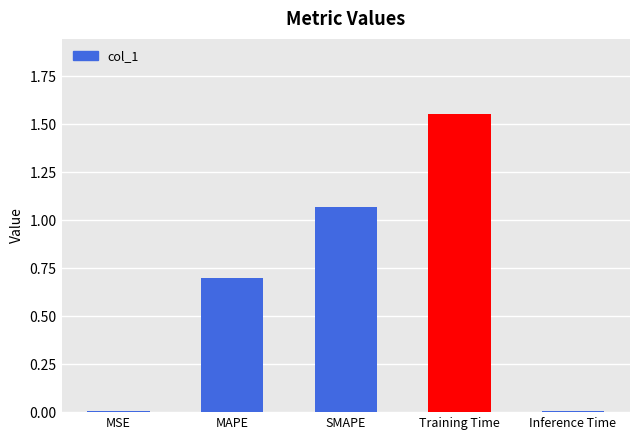

The chart shows a value of 0.7 at MAPE. True or false?

True